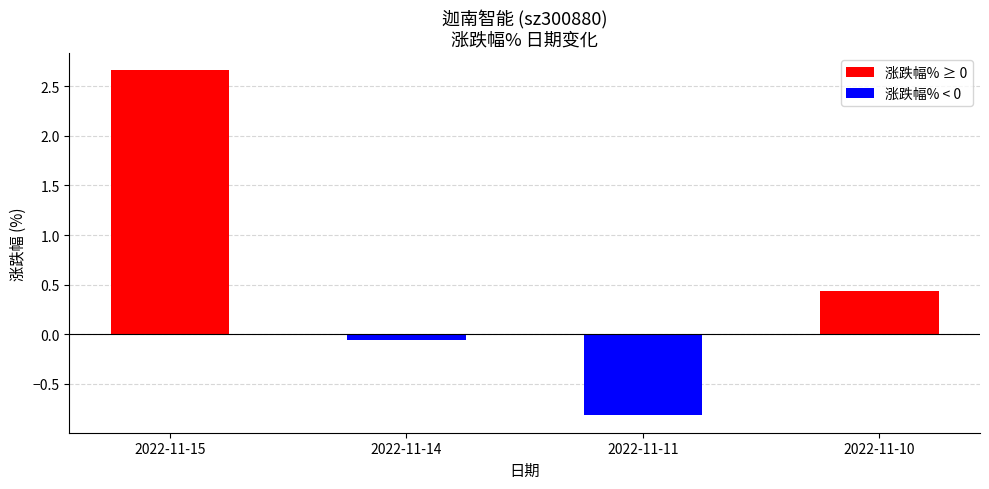

How many values are below 0?

2